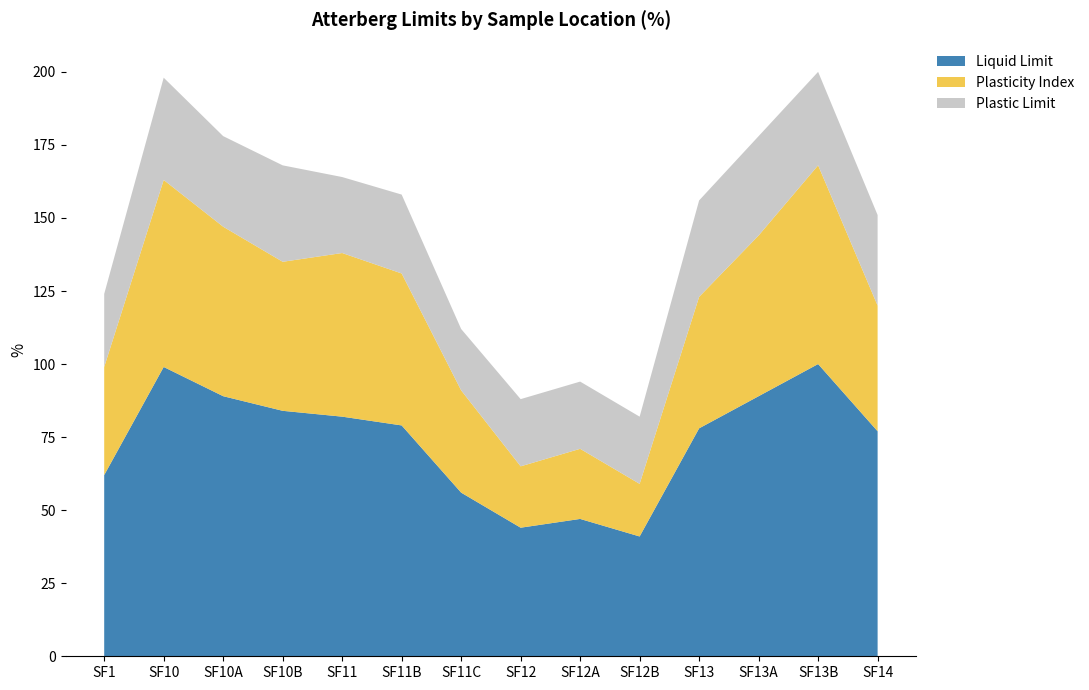

Reading left to right, what are all the values shown in this chart?

Liquid Limit: SF1=62	SF10=99	SF10A=89	SF10B=84	SF11=82	SF11B=79	SF11C=56	SF12=44	SF12A=47	SF12B=41	SF13=78	SF13A=89	SF13B=100	SF14=77
Plasticity Index: SF1=37	SF10=64	SF10A=58	SF10B=51	SF11=56	SF11B=52	SF11C=35	SF12=21	SF12A=24	SF12B=18	SF13=45	SF13A=55	SF13B=68	SF14=43
Plastic Limit: SF1=25	SF10=35	SF10A=31	SF10B=33	SF11=26	SF11B=27	SF11C=21	SF12=23	SF12A=23	SF12B=23	SF13=33	SF13A=34	SF13B=32	SF14=31